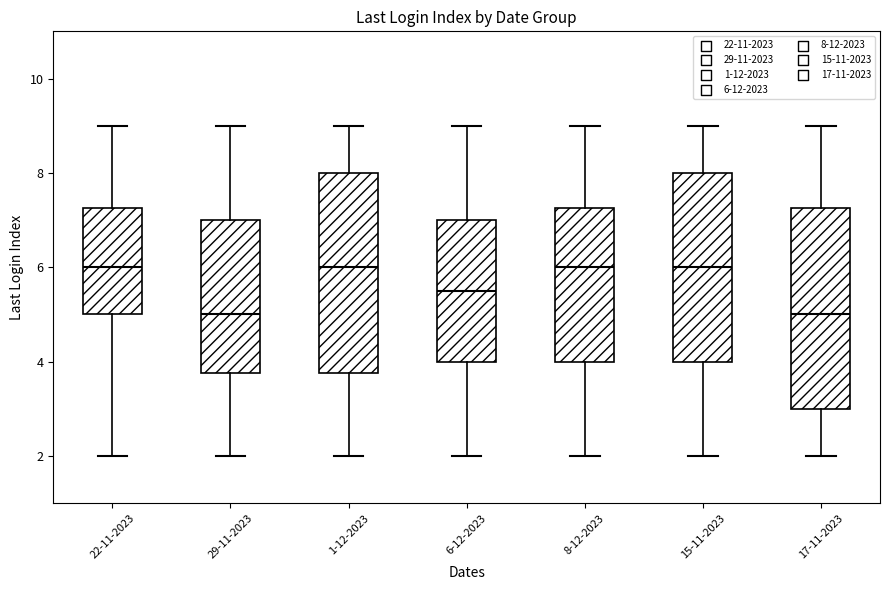

Reading left to right, read every box against the y-axis: the position of its median line, the range the box covers, and the ends of its whiskers. The values are not printed on the chart, so give them approximately, as read against the axis.

22-11-2023: median 6.0, box 5.0 to 7.2, whiskers 2.0 to 9.0
29-11-2023: median 5.0, box 3.8 to 7.0, whiskers 2.0 to 9.0
1-12-2023: median 6.0, box 3.8 to 8.0, whiskers 2.0 to 9.0
6-12-2023: median 5.6, box 4.0 to 7.0, whiskers 2.0 to 9.0
8-12-2023: median 6.0, box 4.0 to 7.2, whiskers 2.0 to 9.0
15-11-2023: median 6.0, box 4.0 to 8.0, whiskers 2.0 to 9.0
17-11-2023: median 5.0, box 3.0 to 7.2, whiskers 2.0 to 9.0